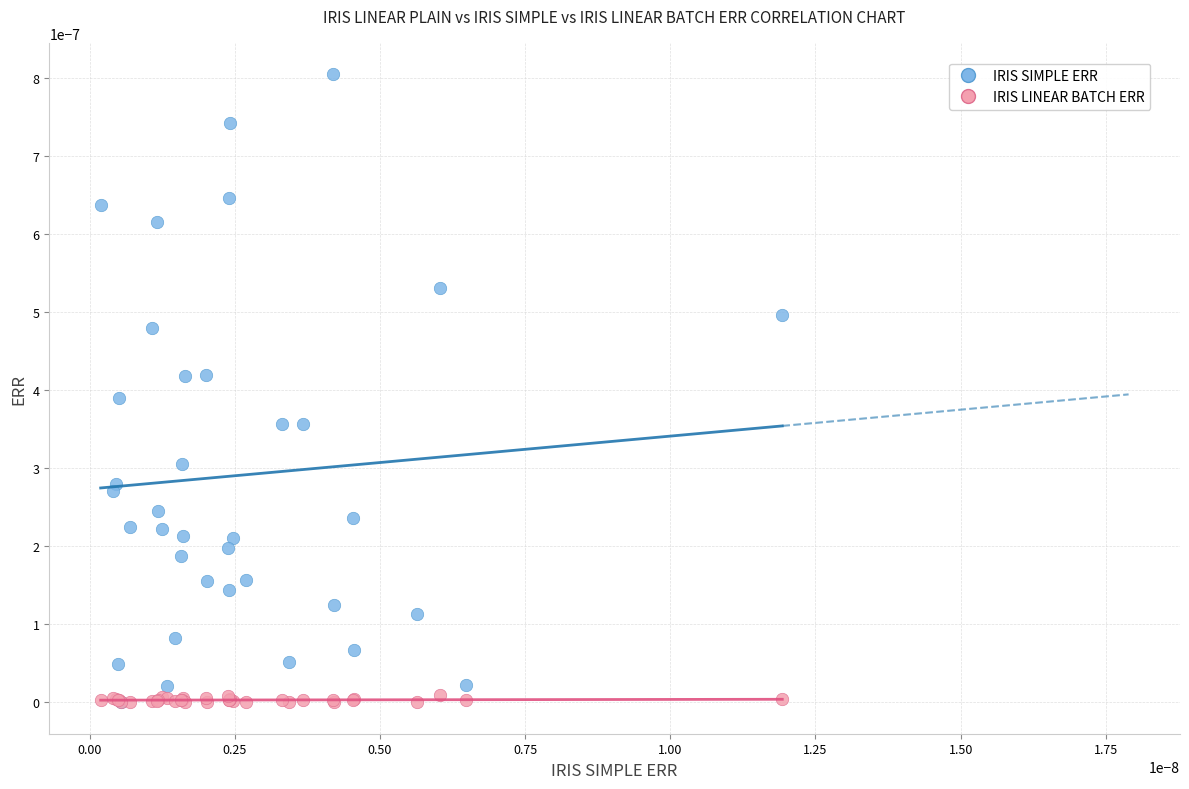

Which series has the widest spread of Y values?

IRIS SIMPLE ERR